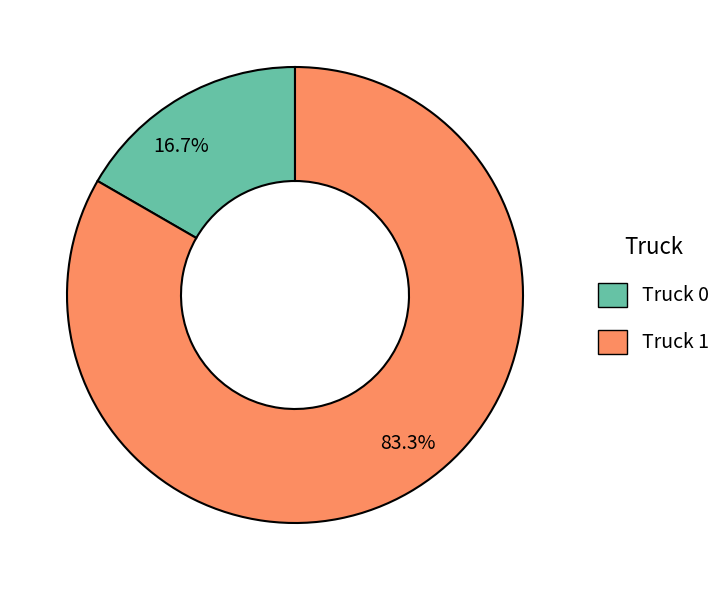

What percentage is the Truck 0 slice, to the nearest percent?

17%